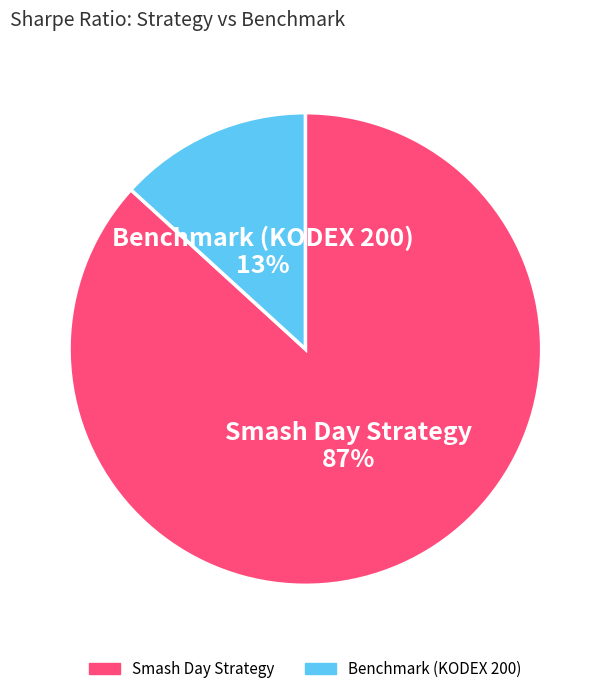

Is the sum of Smash Day Strategy and Benchmark (KODEX 200) greater than half?

Yes